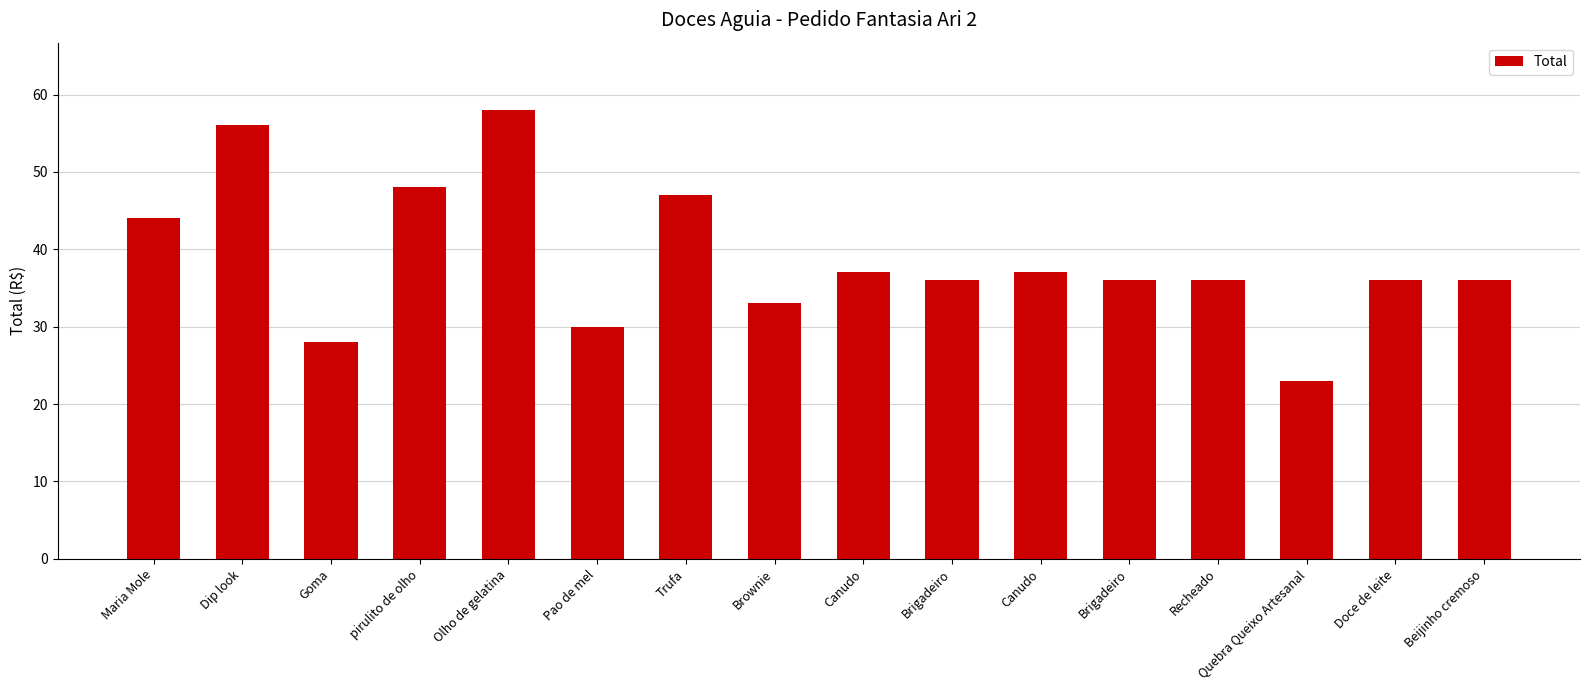

Reading right to left, list all the values displayed in this chart.

Beijinho cremoso=36	Doce de leite=36	Quebra Queixo Artesanal=23	Recheado=36	Brigadeiro=36	Canudo=37	Brigadeiro=36	Canudo=37	Brownie=33	Trufa=47	Pao de mel=30	Olho de gelatina=58	pirulito de olho=48	Goma=28	Dip look=56	Maria Mole=44